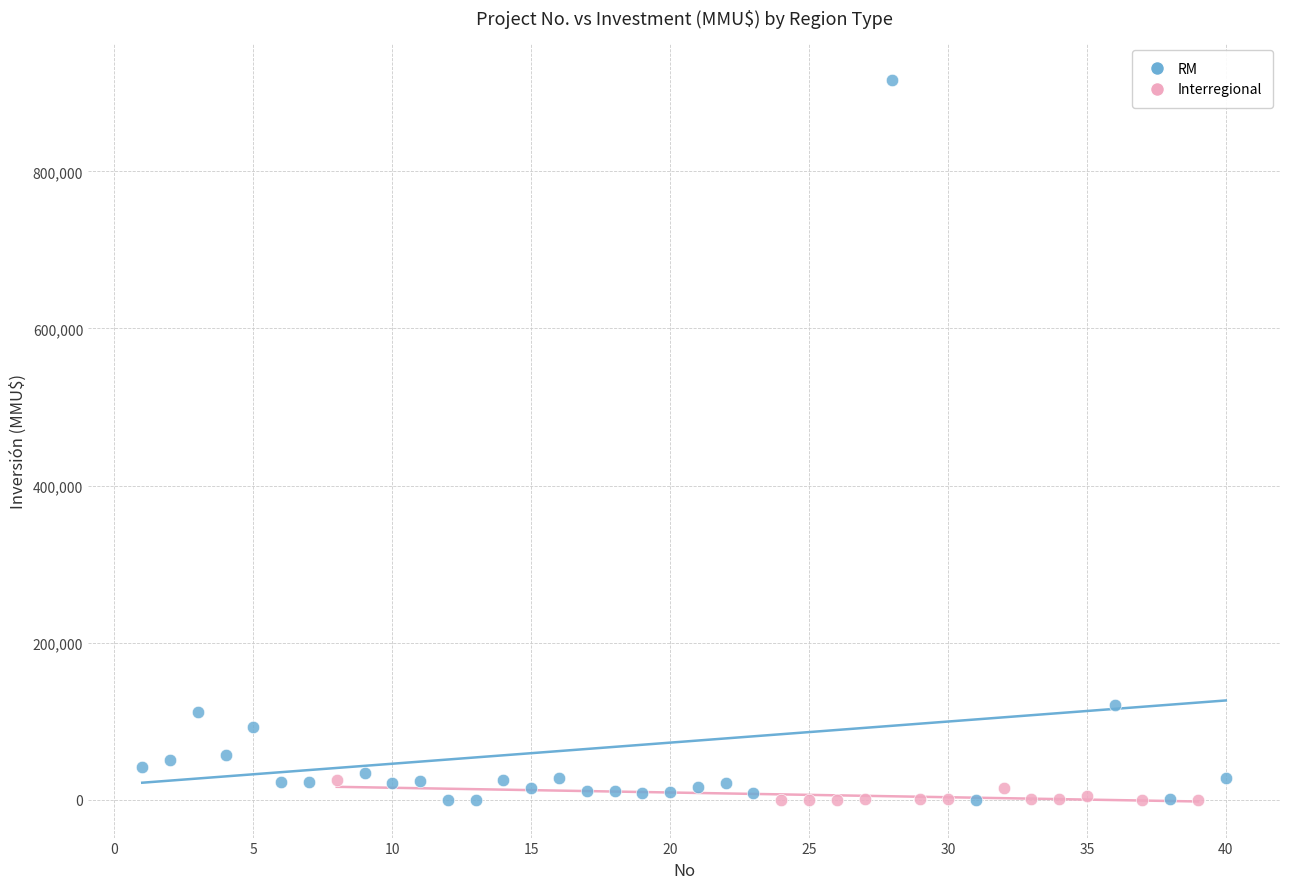

Which series has the largest Y range (max minus min)?

RM